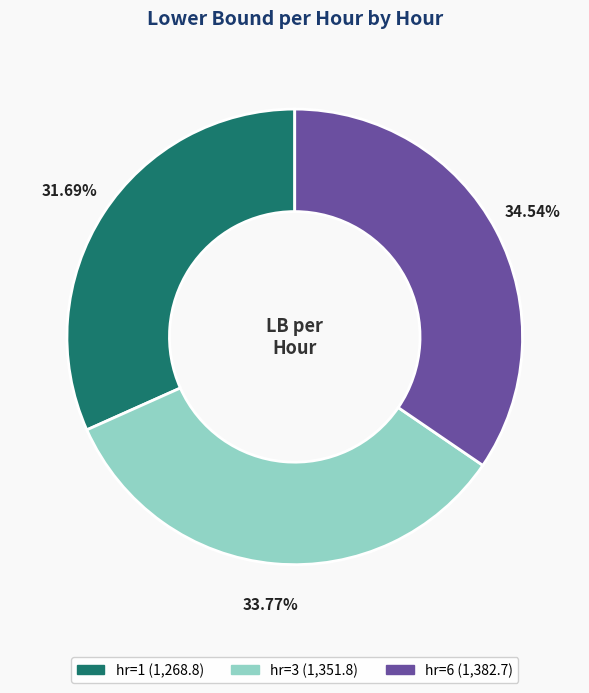

How many slices are in this pie chart?

3